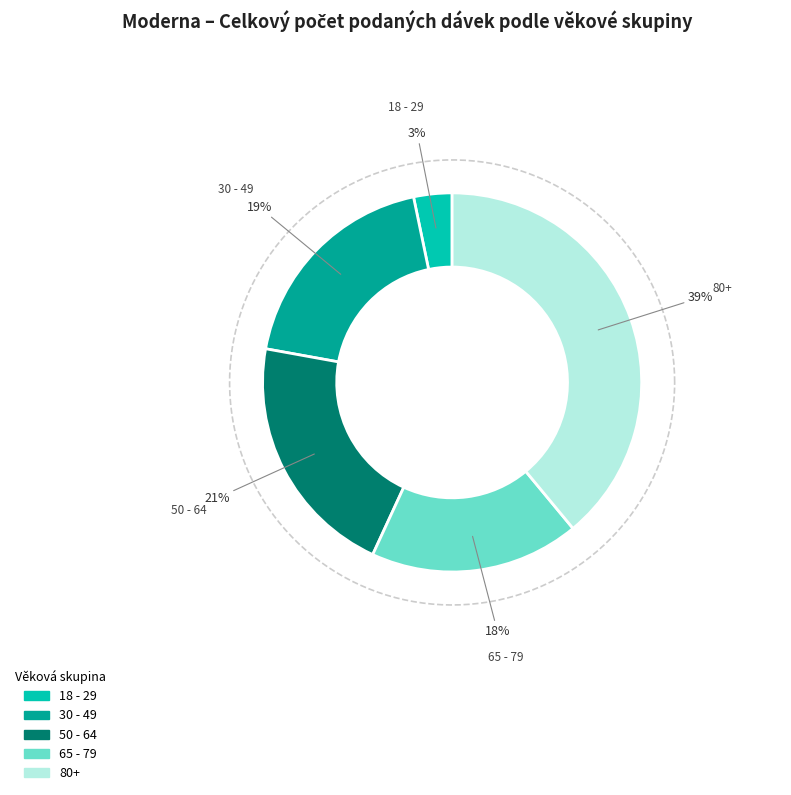

Rank the categories by value from highest to lowest.

80+, 50 - 64, 30 - 49, 65 - 79, 18 - 29